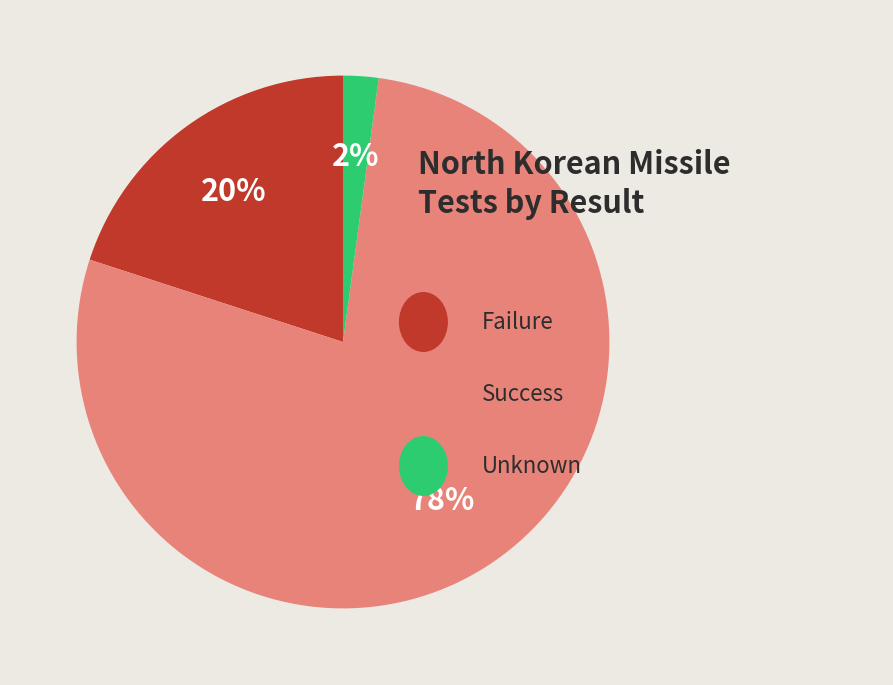

To the nearest percent, what is the difference between the largest and smallest slice percentages?

76%